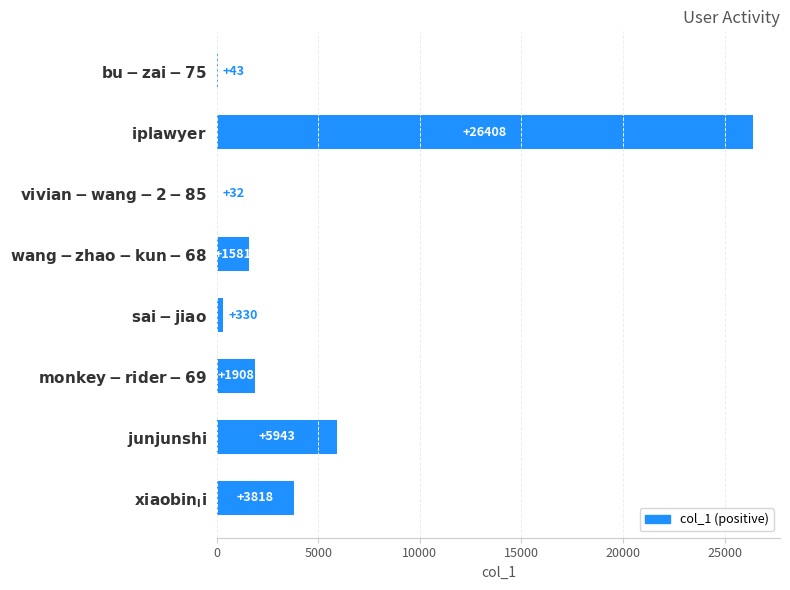

How many categories are shown in the chart?

8